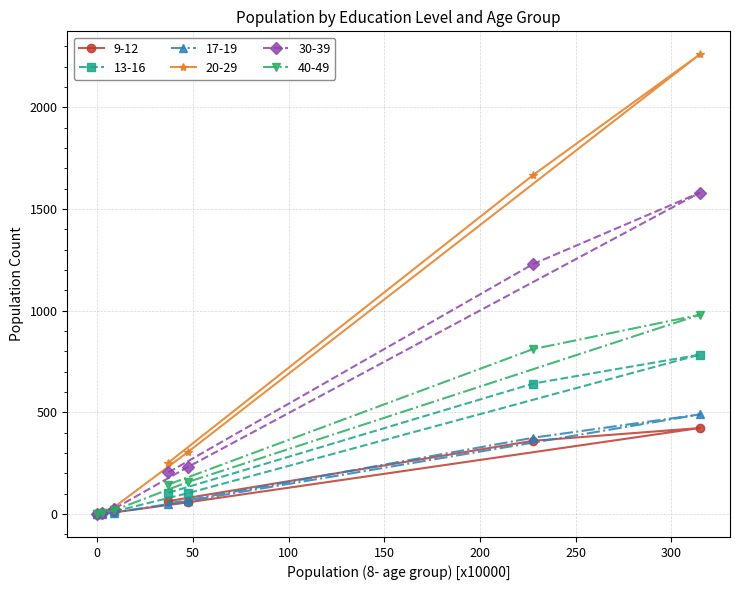

What are all the series names shown in the legend?

9-12, 13-16, 17-19, 20-29, 30-39, 40-49